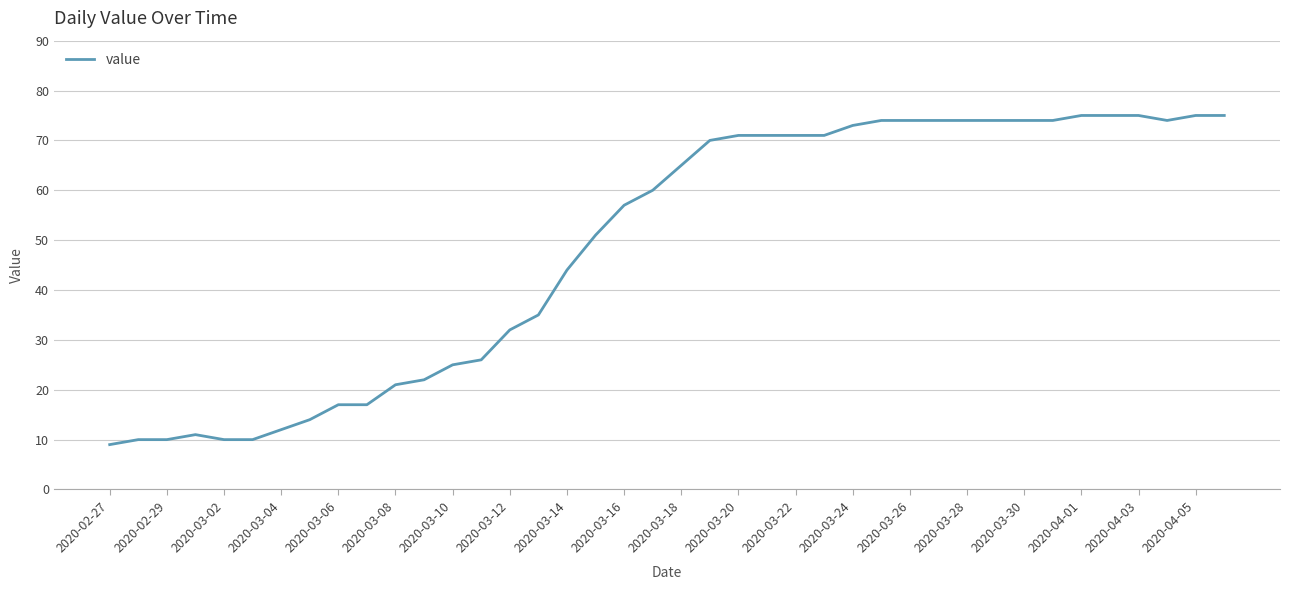

What is the minimum value shown in the chart?

9